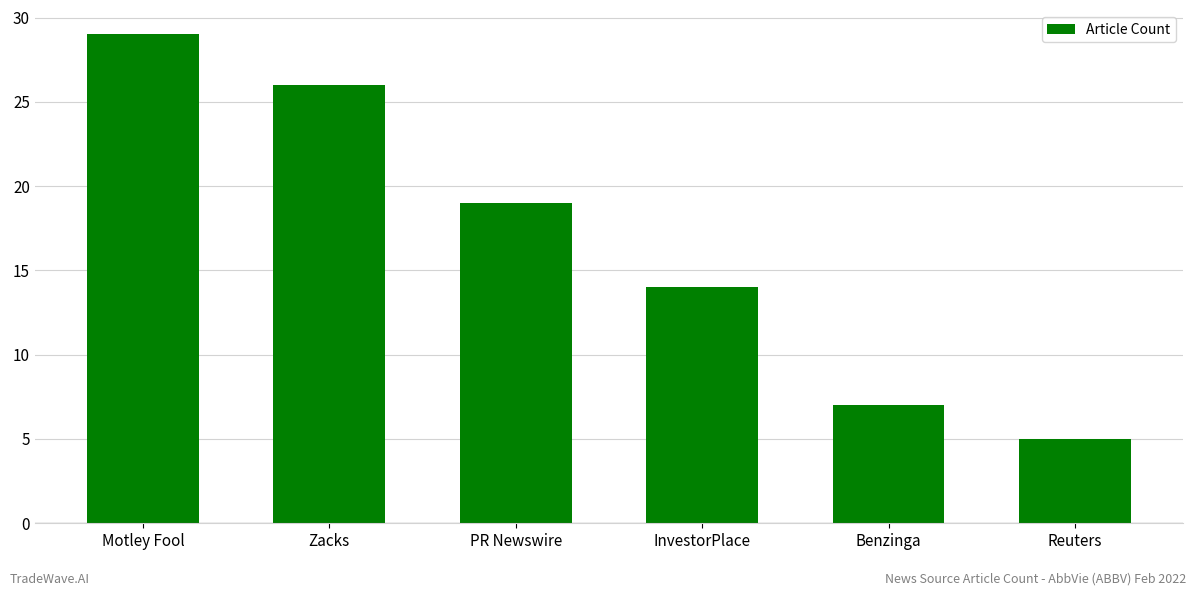

What is the difference between the second highest and minimum values?

21